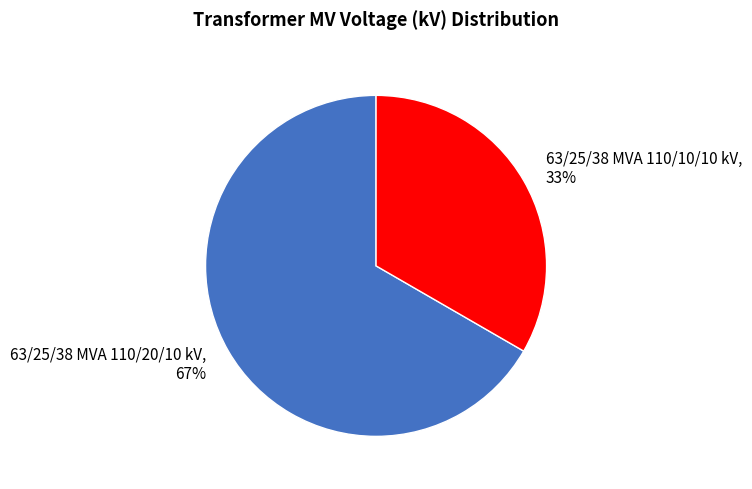

To the nearest percent, what is the average slice percentage?

50%